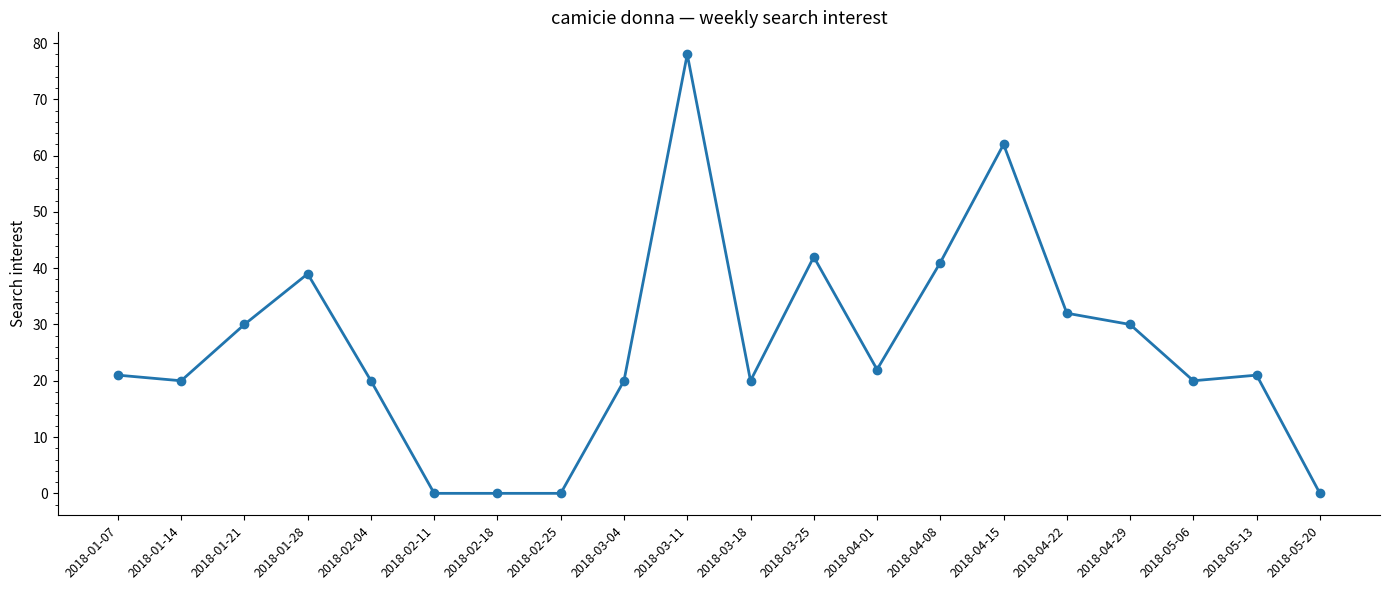

What is the value of the 17th point from the left?

30